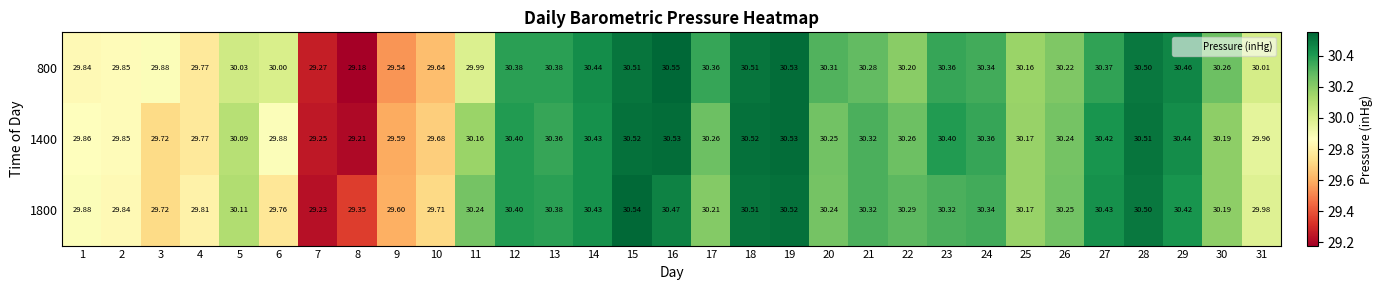

Is the value of 1800 at 21 greater than the value of 800 at 10?

Yes